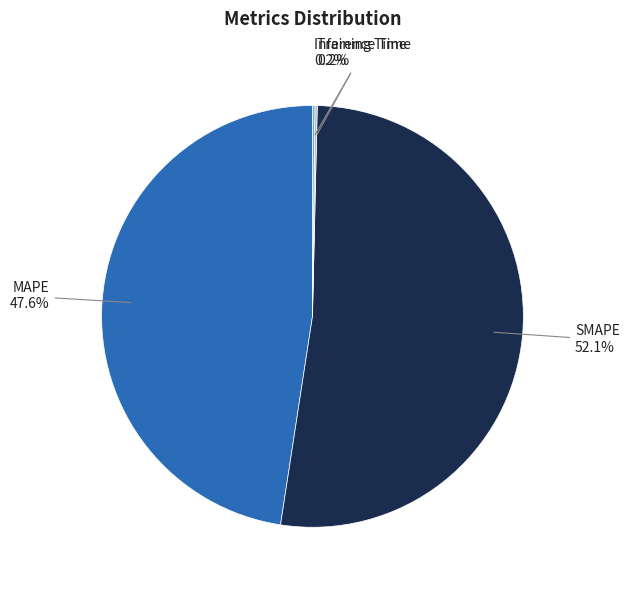

To the nearest percent, what is the difference between the largest and smallest slice percentages?

52%